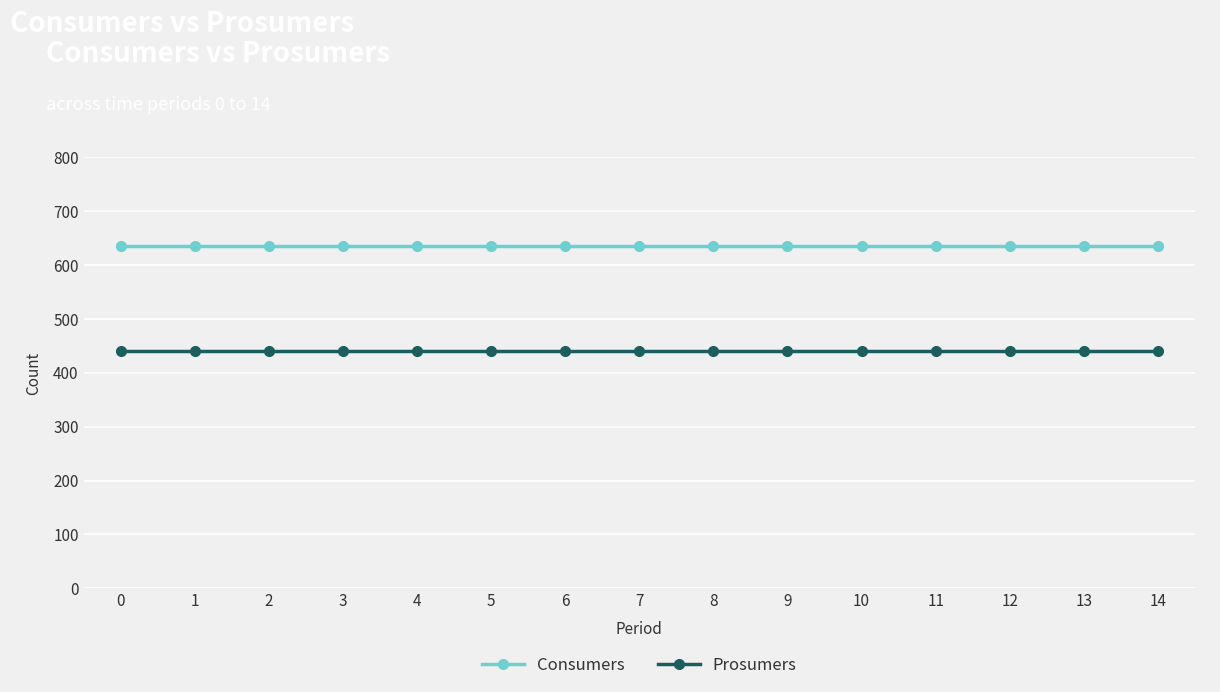

List the series in order of their peak value, highest first.

Consumers, Prosumers